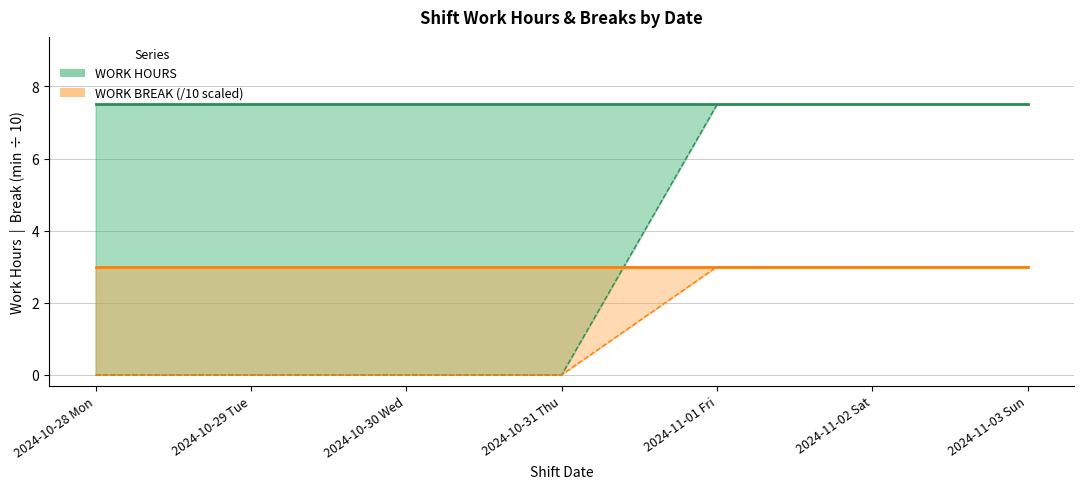

True or false: WORK HOURS and WORK BREAK /10 cross at least once.

False